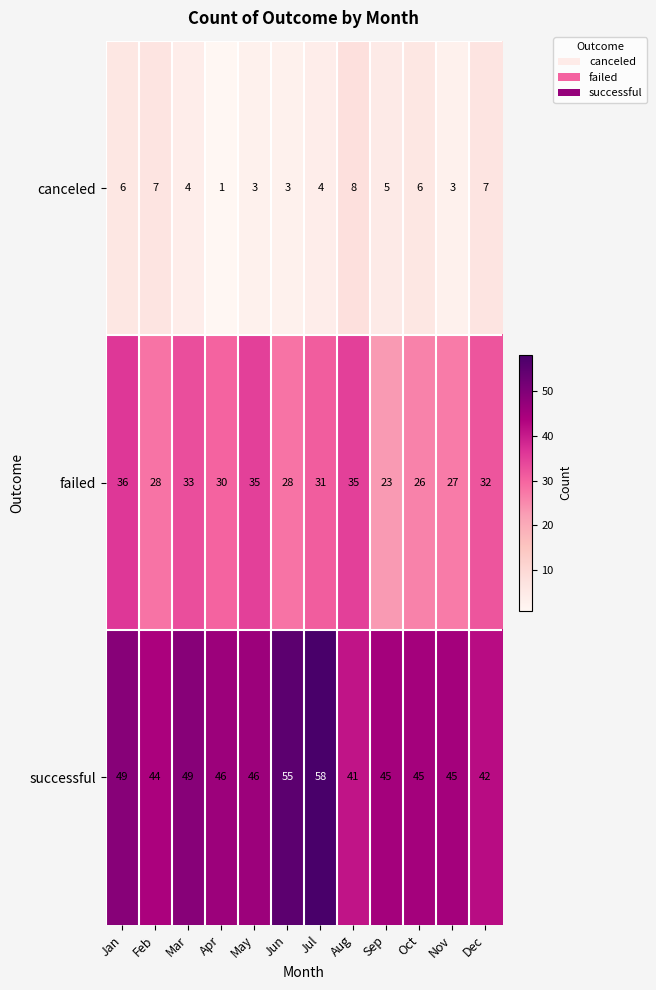

What is the average value of the successful series?

47